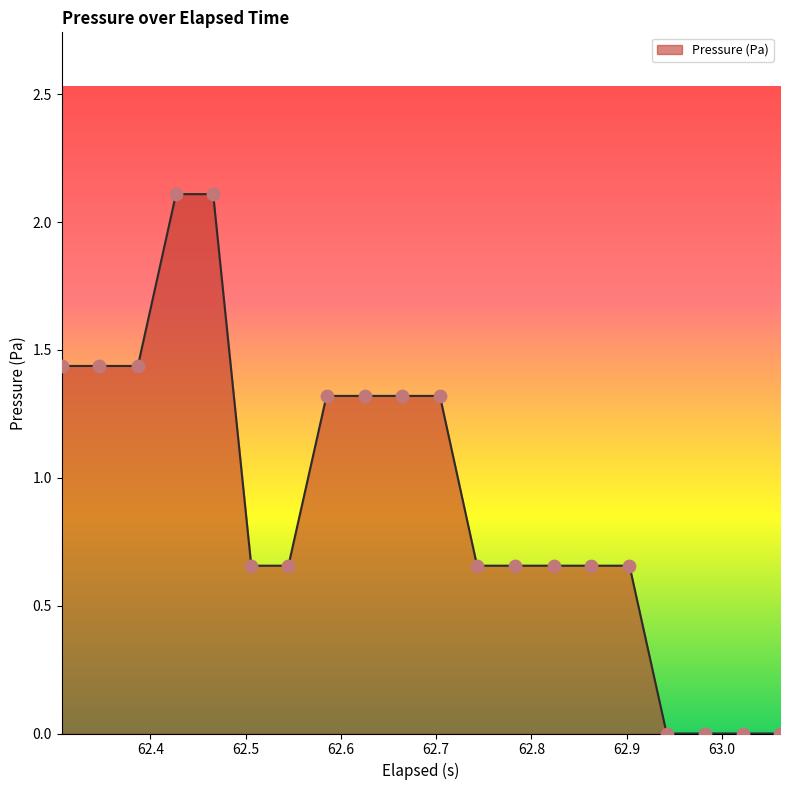

What is the maximum value shown in the chart?

2.1